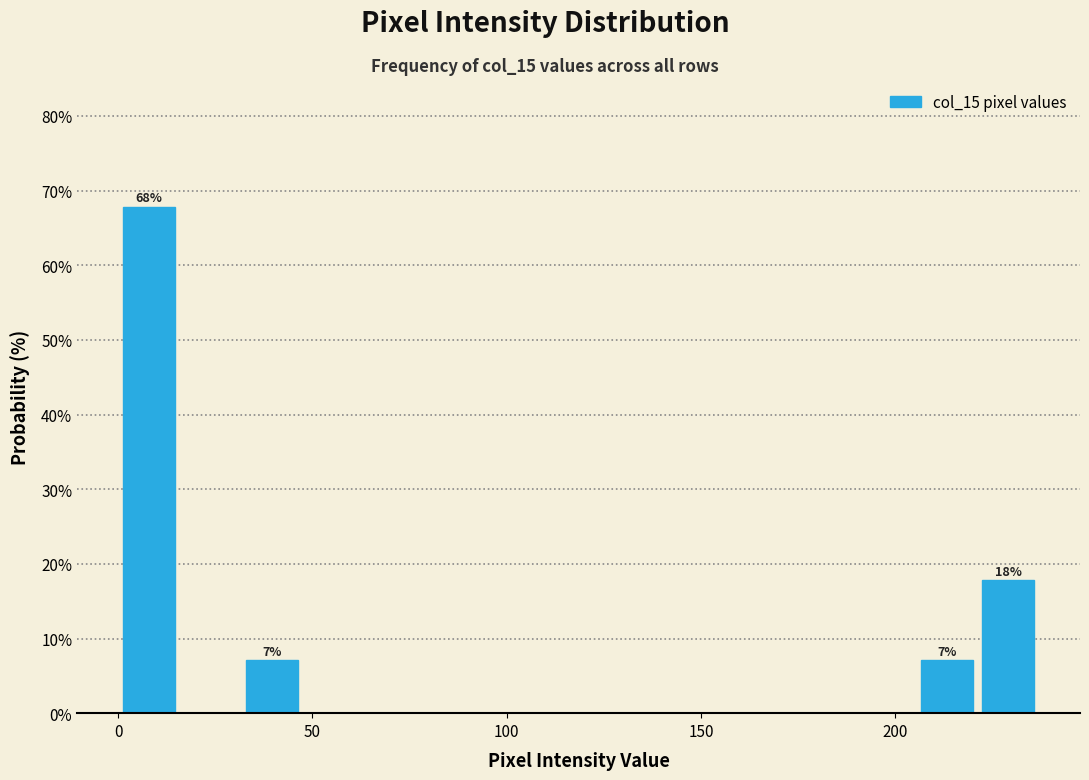

Read against the x-axis, roughly where is the centre of the tallest bar?

10